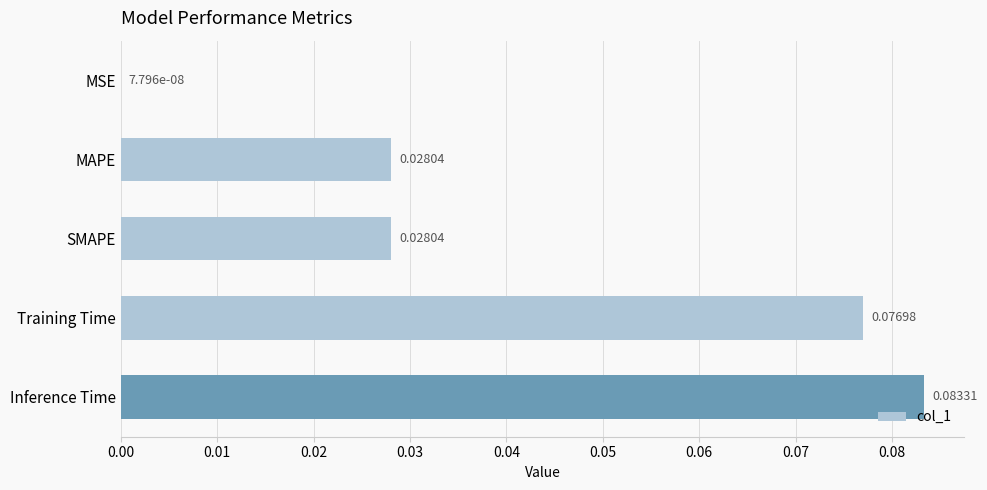

At which label is the value closest to 0?

MSE